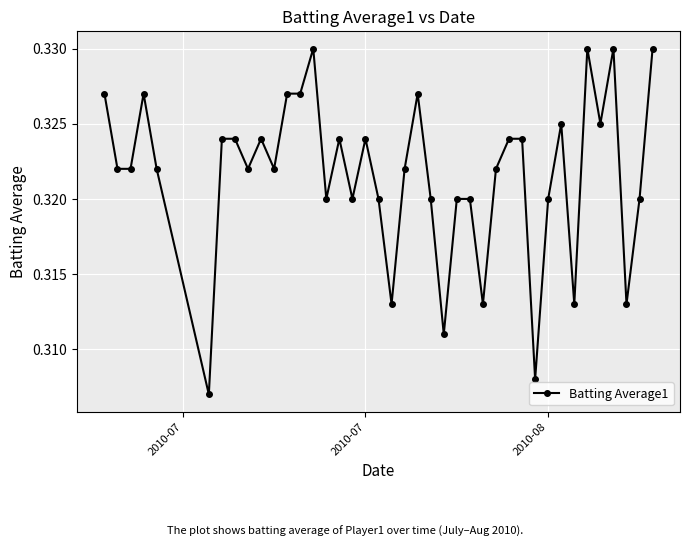

True or false: the data has more than 1 interior local peaks.

True